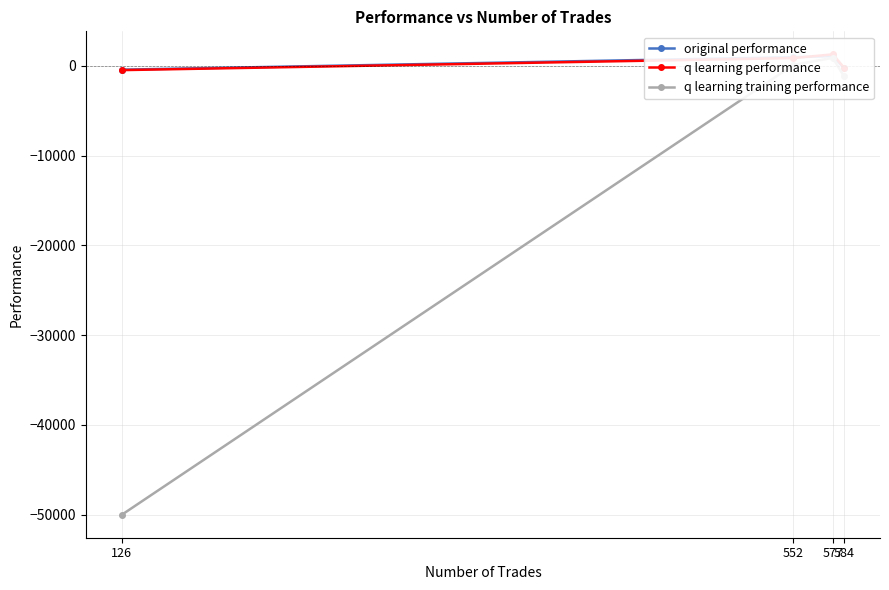

Where is q learning training performance nearest to the value -24549?

584